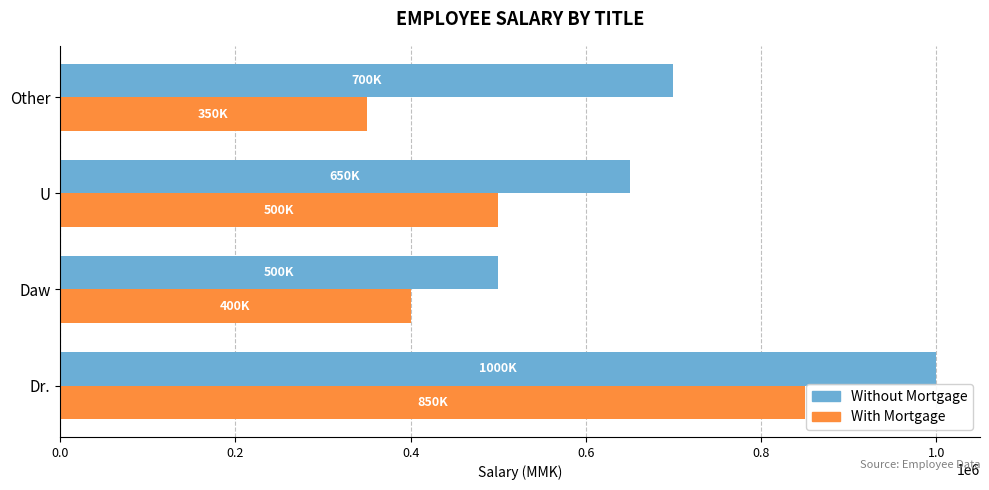

What is the average value of the With Mortgage series?

525000